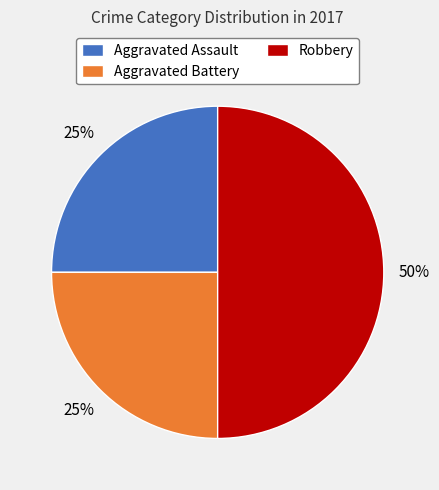

Which slice is the largest?

Robbery